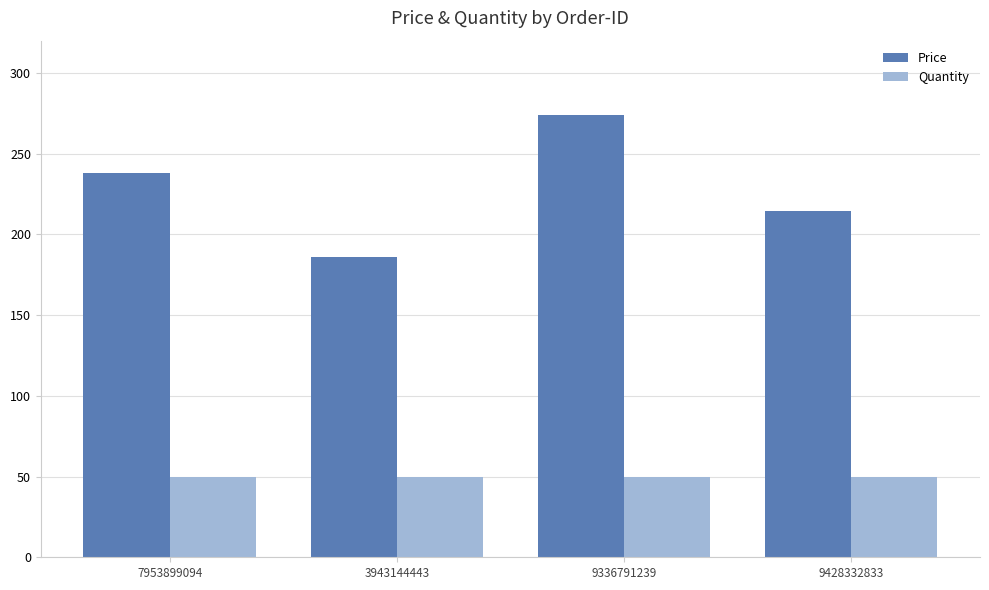

What is the label of the 3rd bar from the right?

3943144443